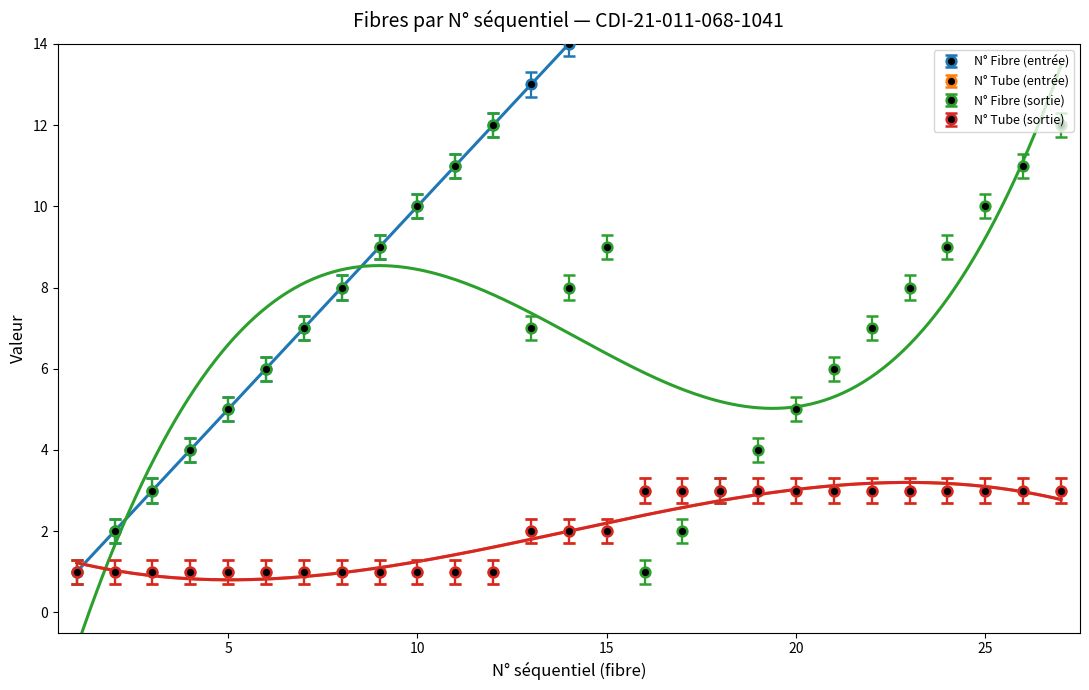

The value of N° Fibre (sortie) at 7 is 7.3. True or false?

True